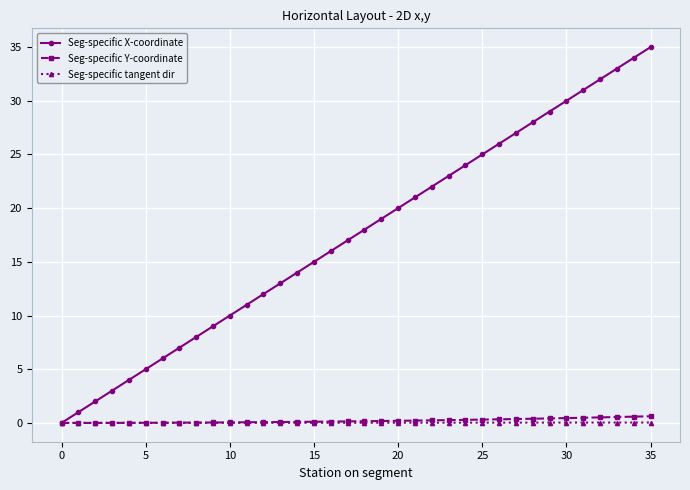

Is this an area chart (filled region under the line)?

No